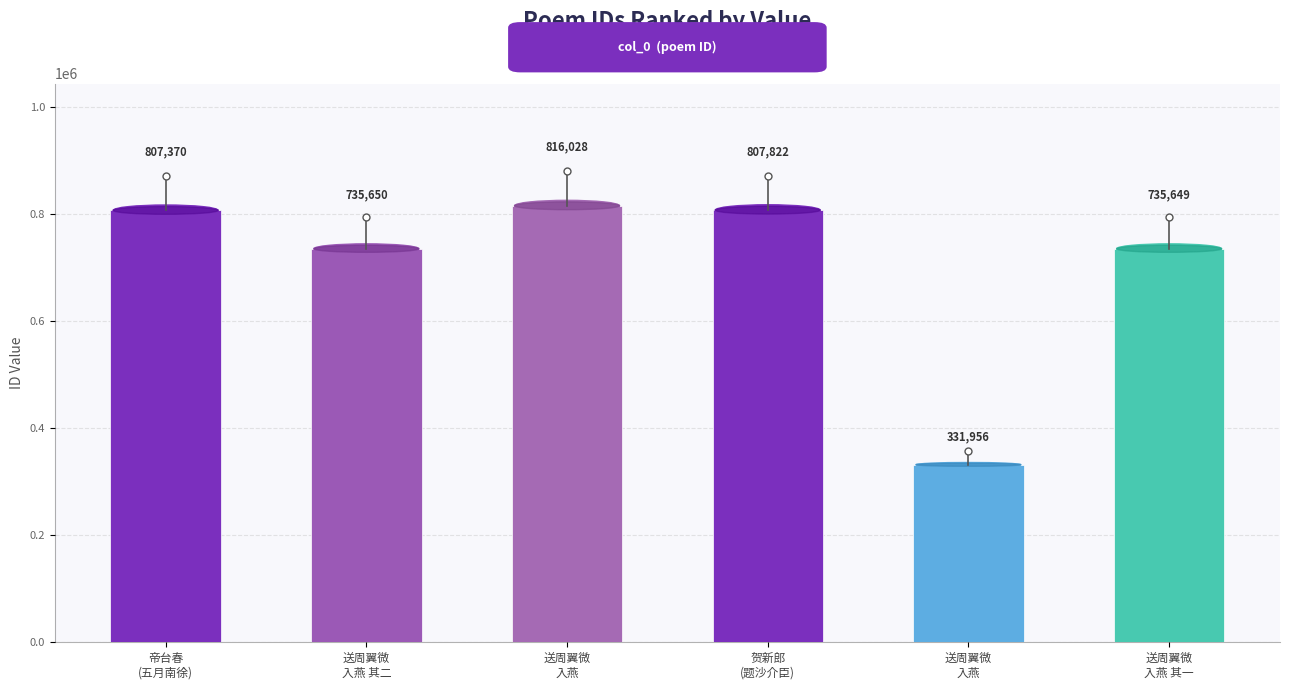

Does the chart contain any negative values?

No